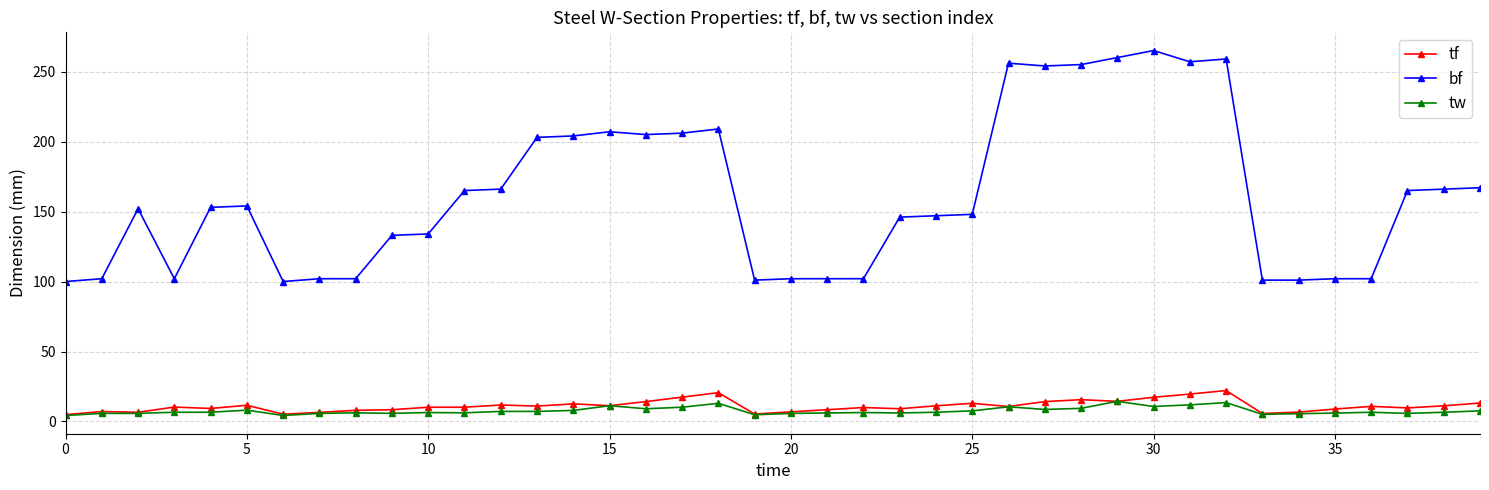

True or false: tw and bf intersect in this chart.

False